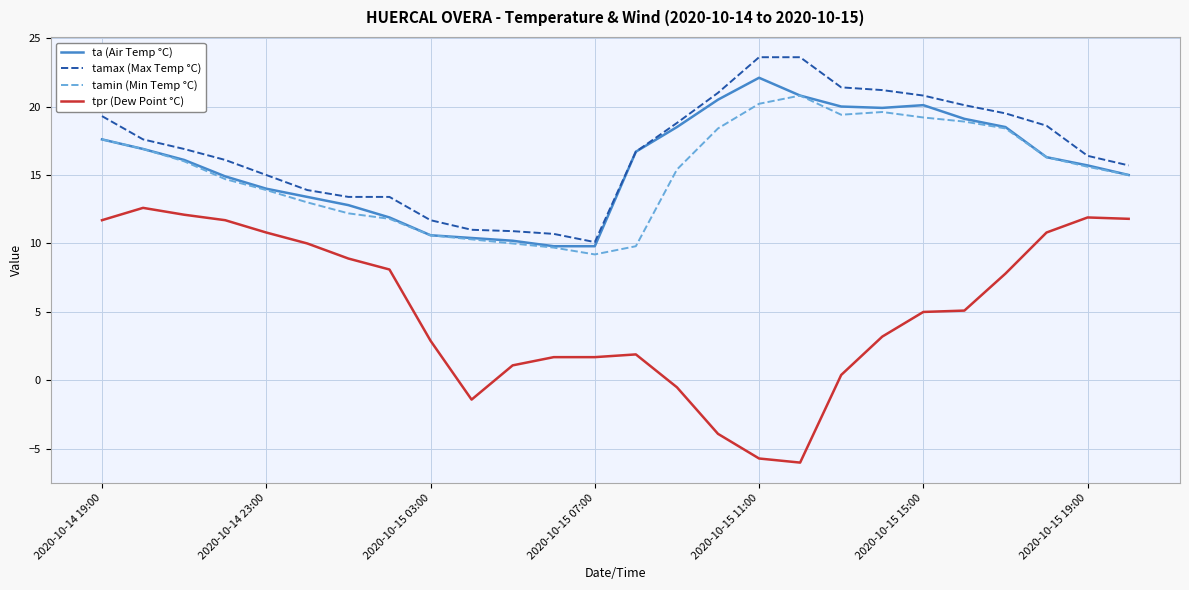

What is the difference between the second highest and minimum values in the tamax (Max Temp °C) series?

13.5